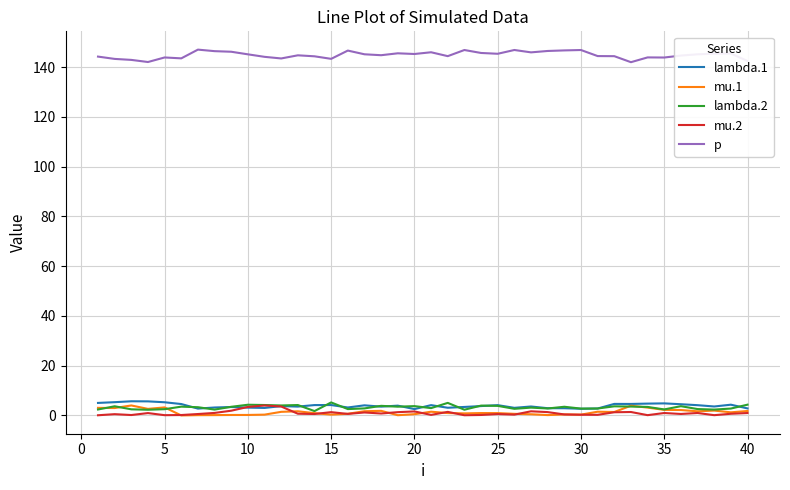

True or false: p and lambda.1 intersect in this chart.

False